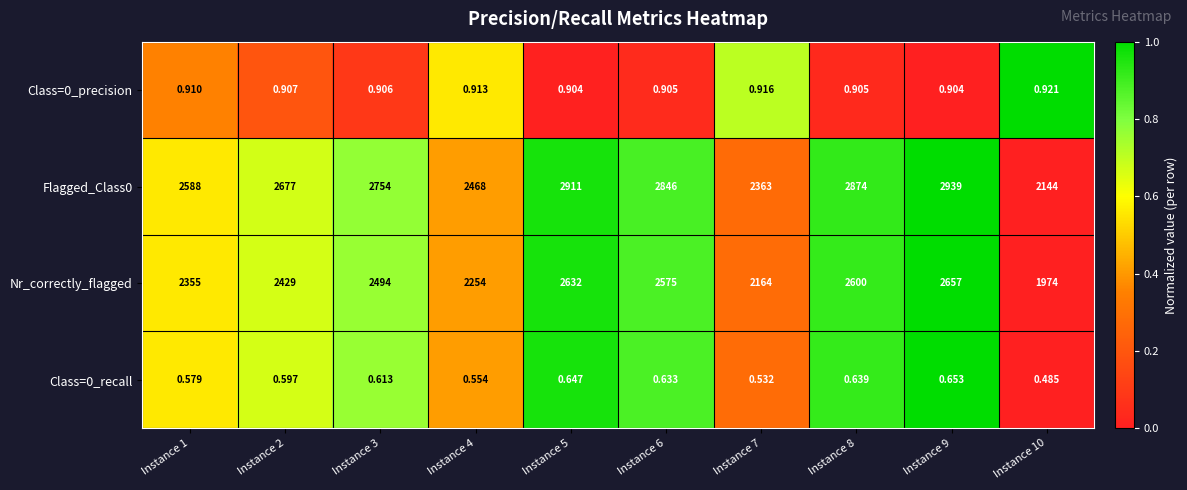

Which series has the largest total across all categories?

Flagged_Class0